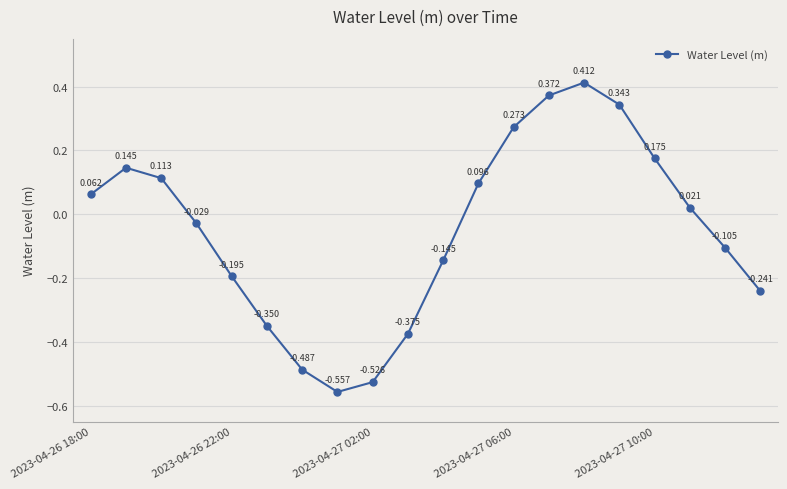

Is this an area chart (filled region under the line)?

No